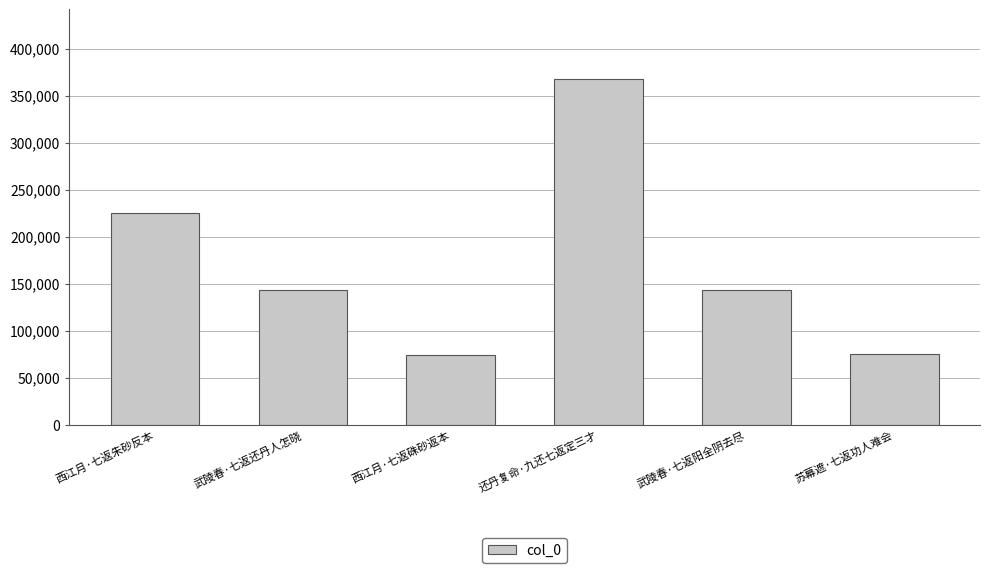

What is the approximate value at 还丹复命·九还七返定三才?

368139